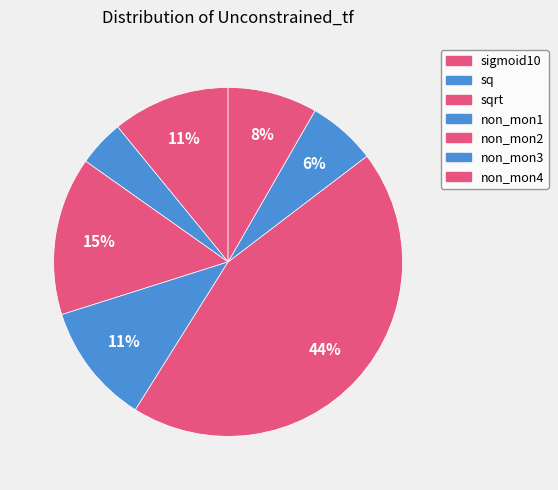

To the nearest percent, what is the difference between the sigmoid10 and non_mon3 slice percentages?

5%